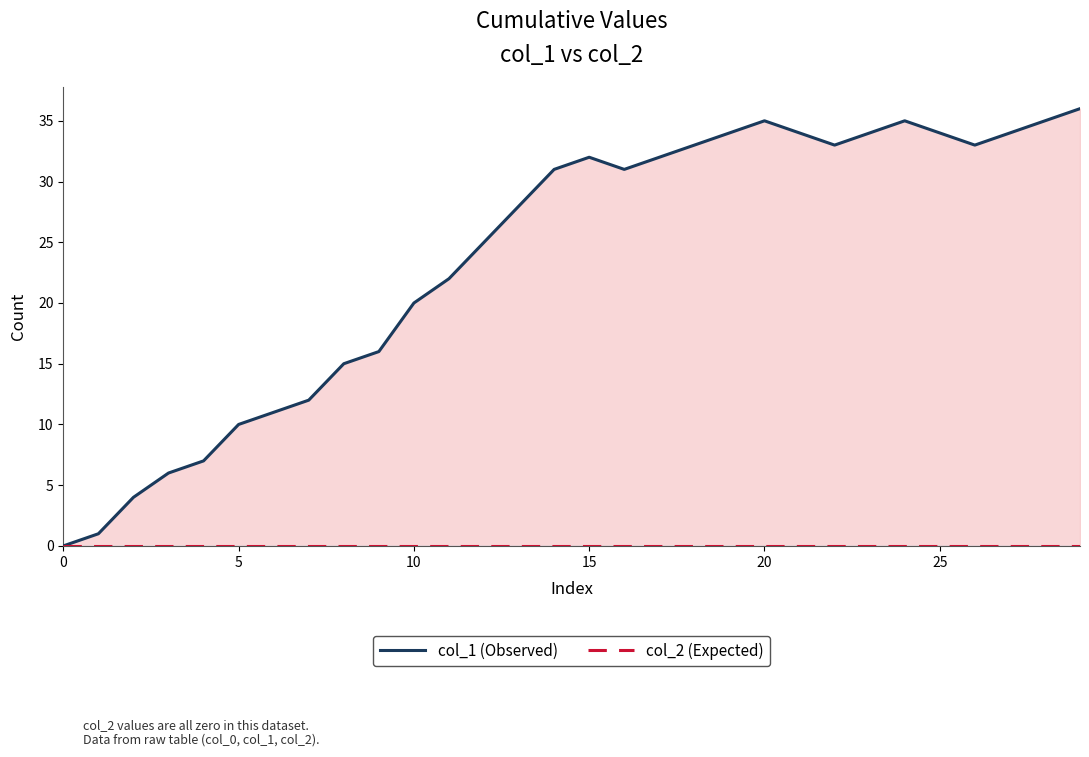

The value of col_2 (Expected) at 9 is 0. True or false?

True